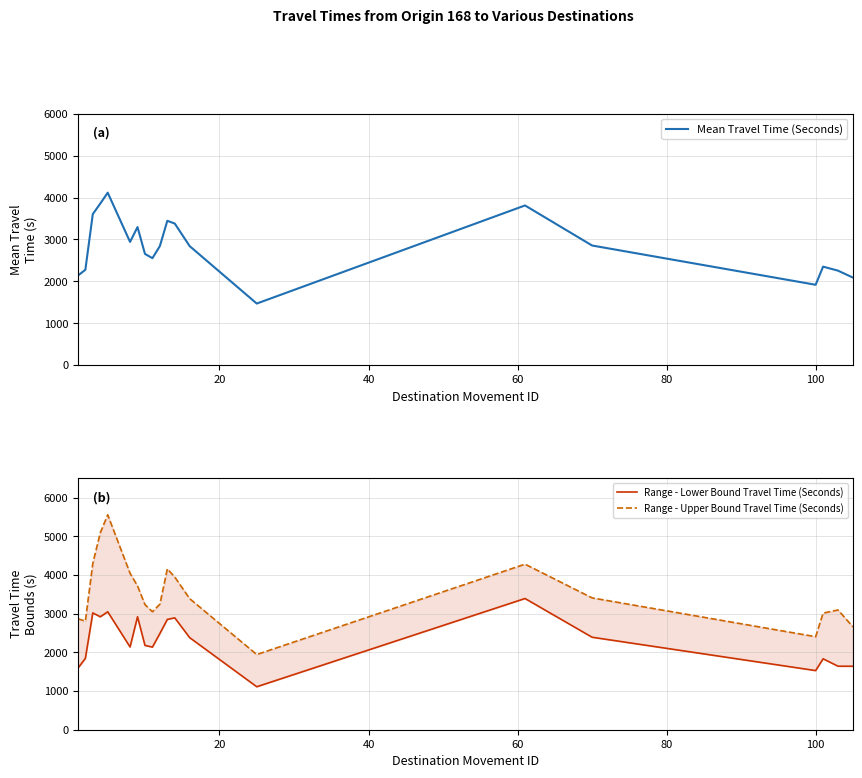

What is the lowest value of the Mean Travel Time (Seconds) series?

1470